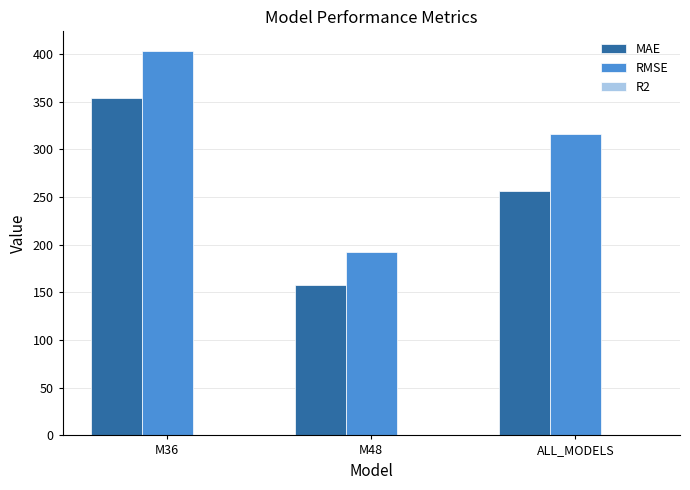

Which series has the largest total across all categories?

RMSE